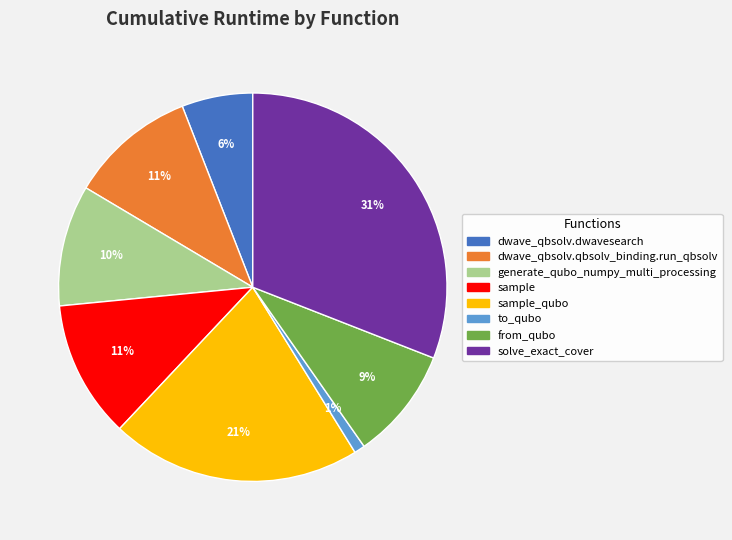

To the nearest percent, what is the difference between the largest and smallest slice percentages?

30%